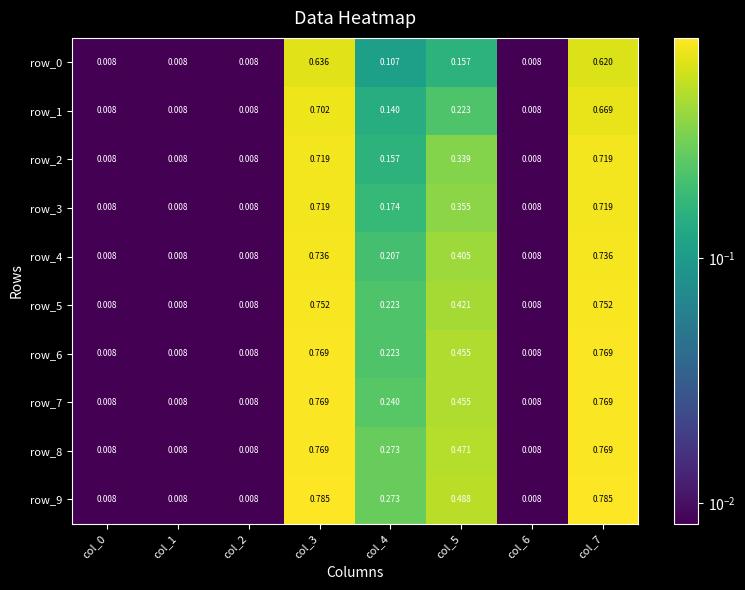

Is the value of row_0 at col_7 greater than the value of row_8 at col_1?

Yes